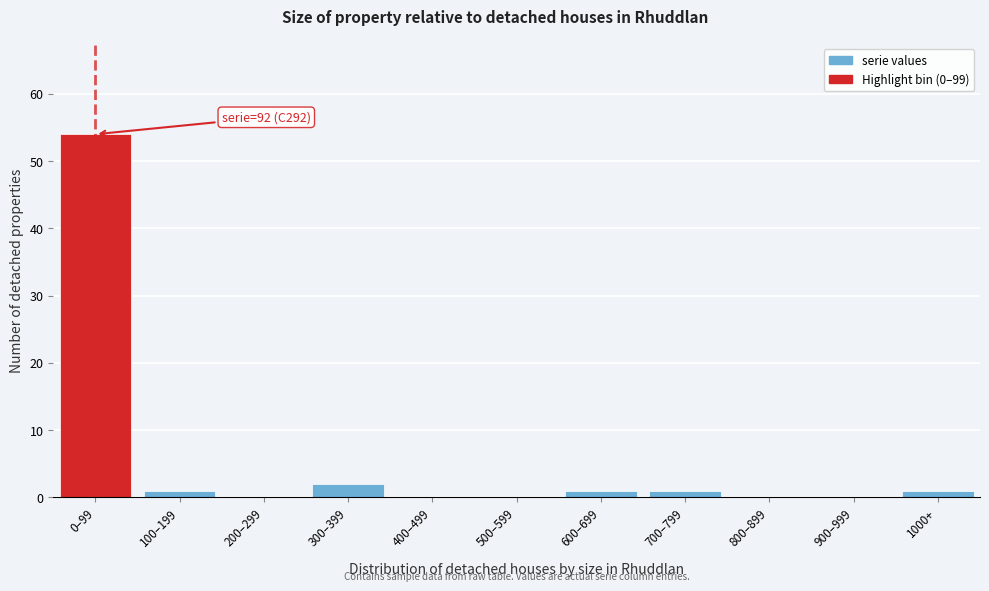

Reading left to right, transcribe all the data shown in this chart.

0–99=54	100–199=1	200–299=0	300–399=2	400–499=0	500–599=0	600–699=1	700–799=1	800–899=0	900–999=0	1000+=1